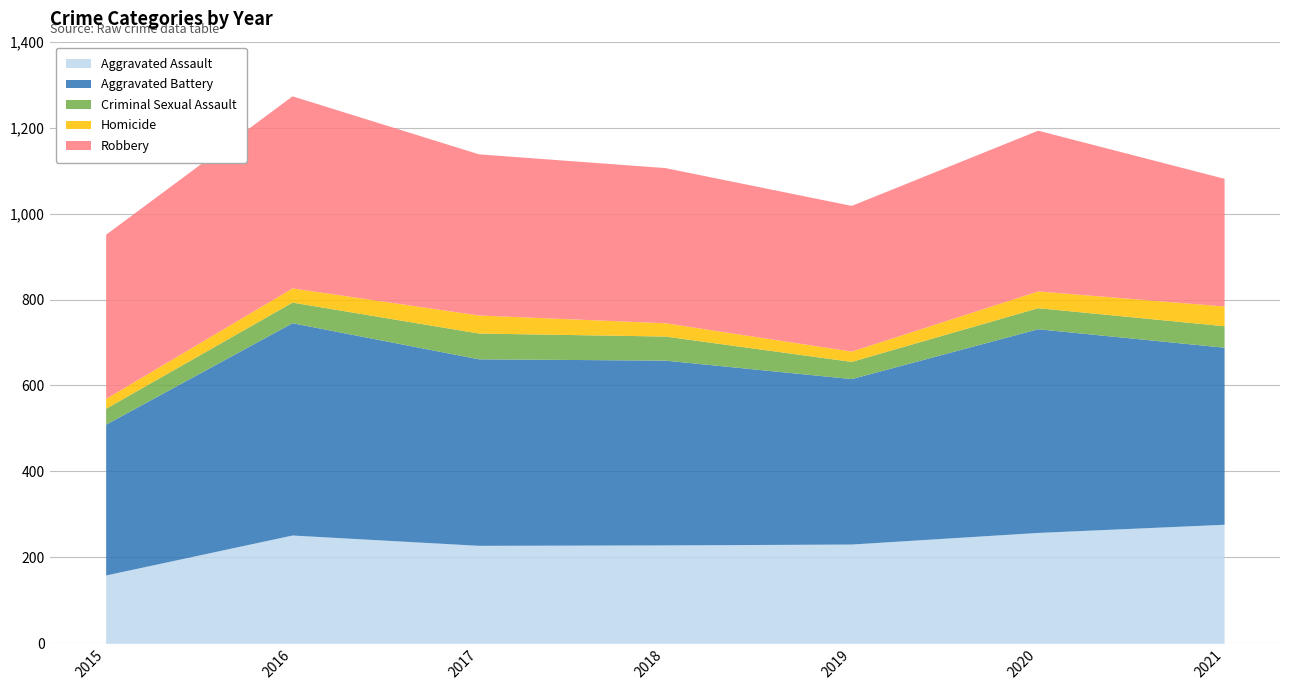

List the series in order of their peak value, highest first.

Aggravated Battery, Robbery, Aggravated Assault, Criminal Sexual Assault, Homicide